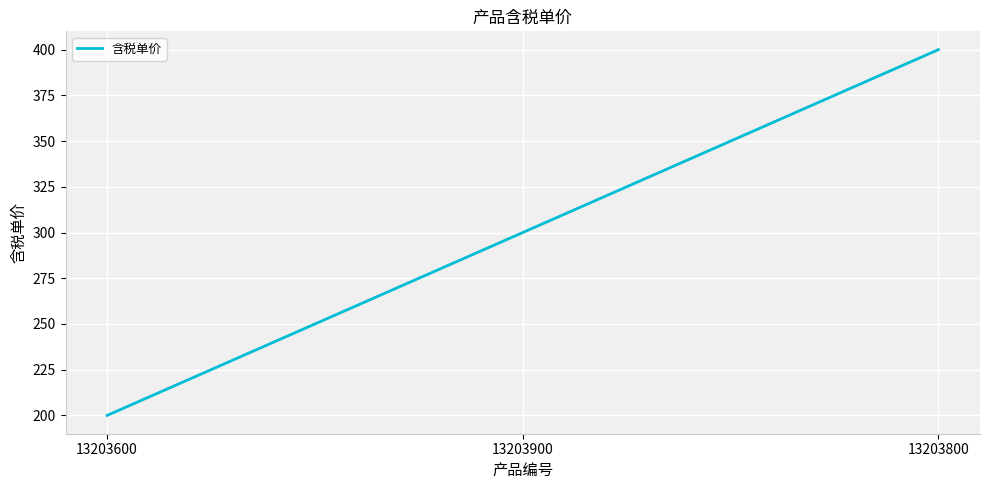

What is the smallest value displayed?

200